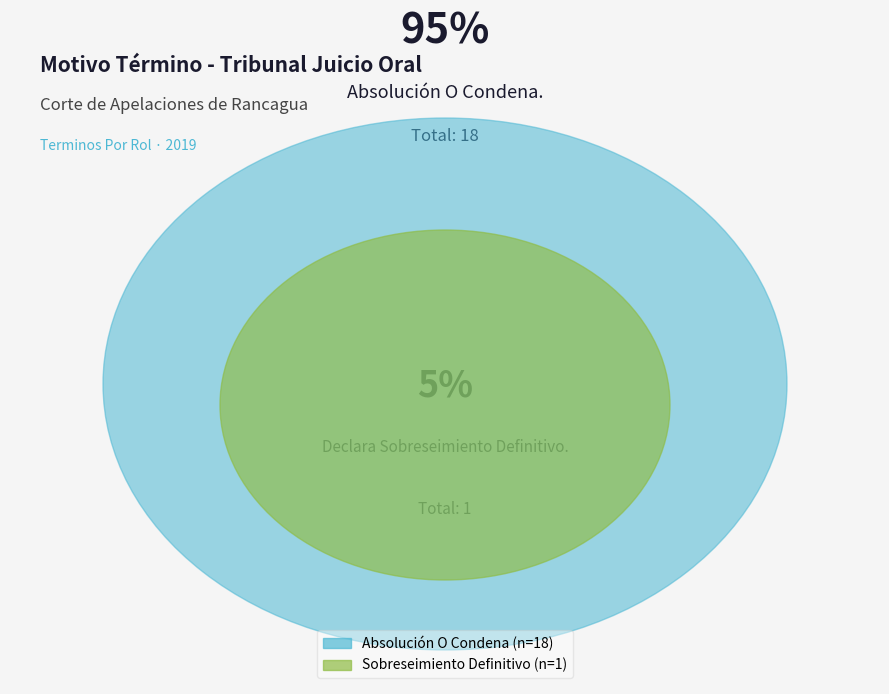

Which slice is the smallest?

Declara Sobreseimiento Definitivo.